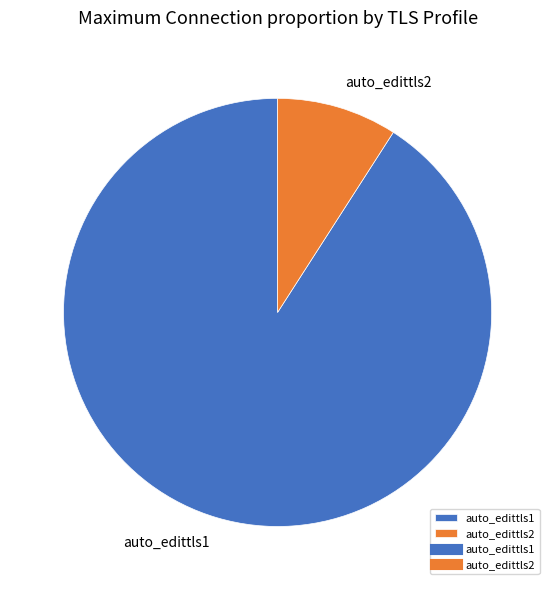

Between auto_edittls1 and auto_edittls2, which is larger?

auto_edittls1